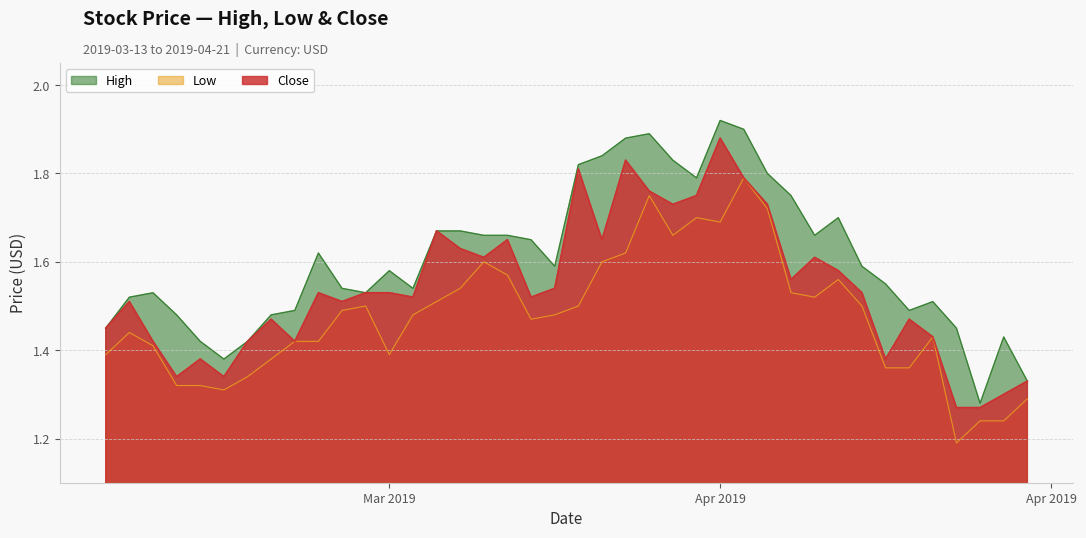

What is the sum of the Low values at 2019-03-29 and 2019-04-09?

3.4